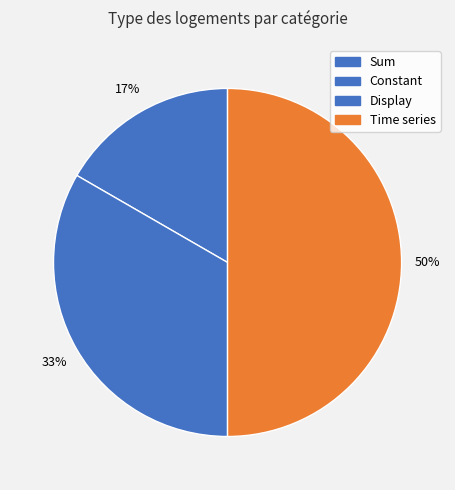

Do Time series and Display together represent more than half of the pie?

Yes